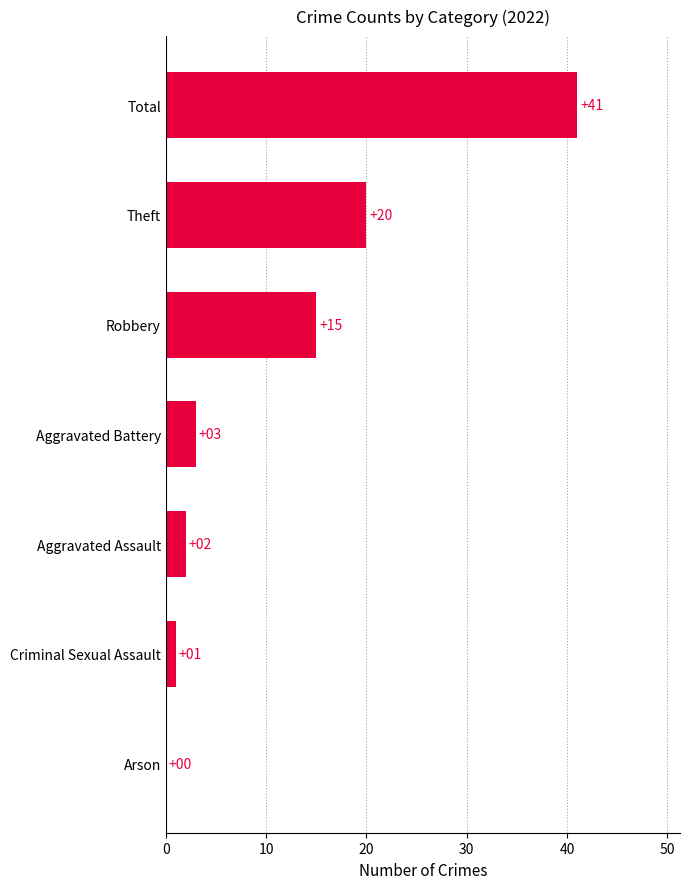

Reading top to bottom, transcribe all the data shown in this chart.

Total=41	Theft=20	Robbery=15	Aggravated Battery=3	Aggravated Assault=2	Criminal Sexual Assault=1	Arson=0